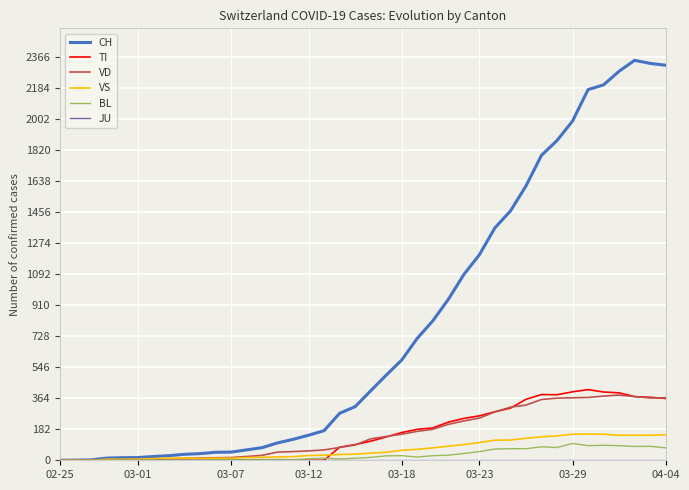

Which series has the widest spread of values?

CH